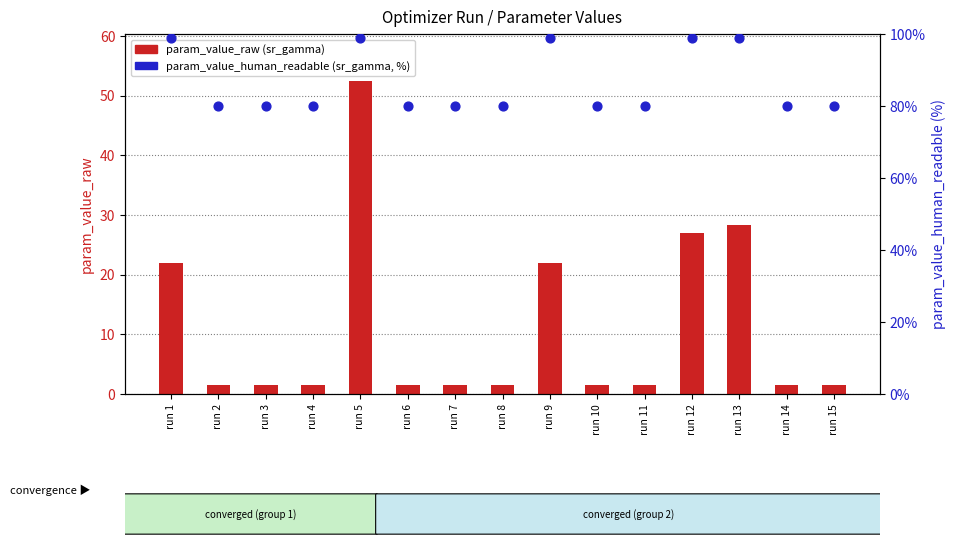

Which series contains the highest Y value?

param_value_human_readable (sr_gamma, %)